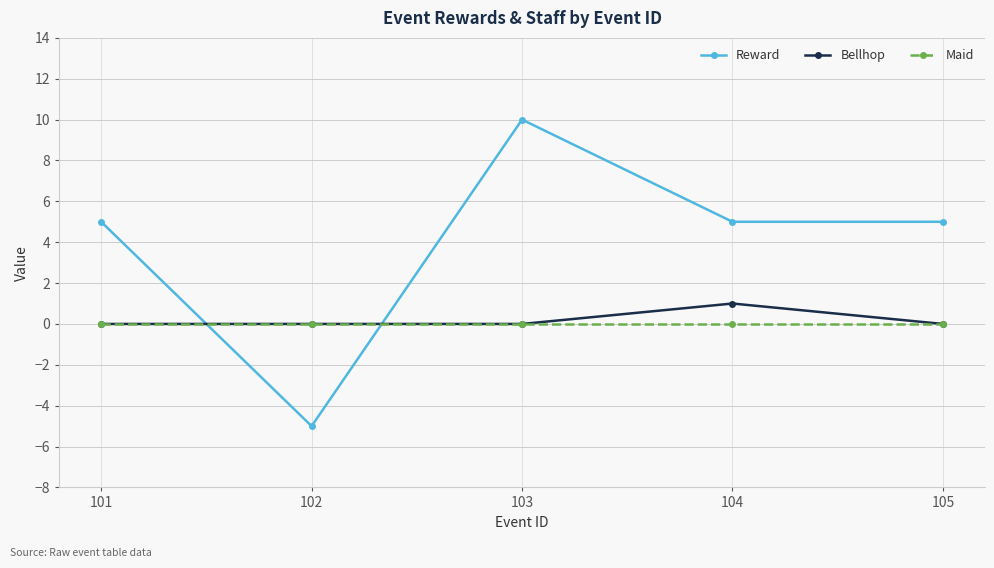

At which category is the sum across all series the highest?

103